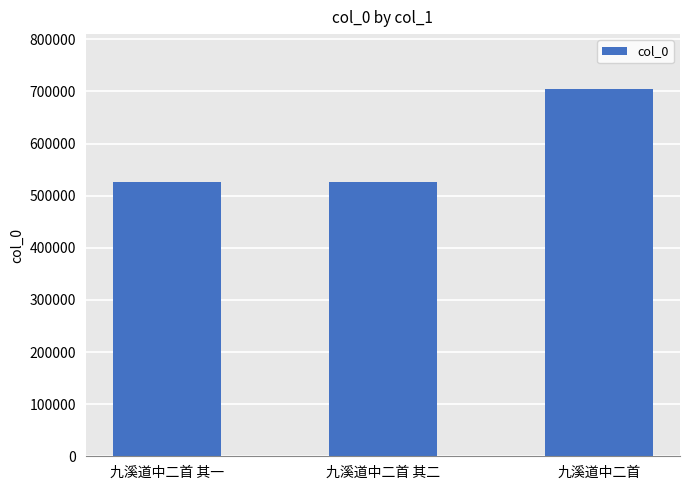

What is the minimum value shown in the chart?

526893